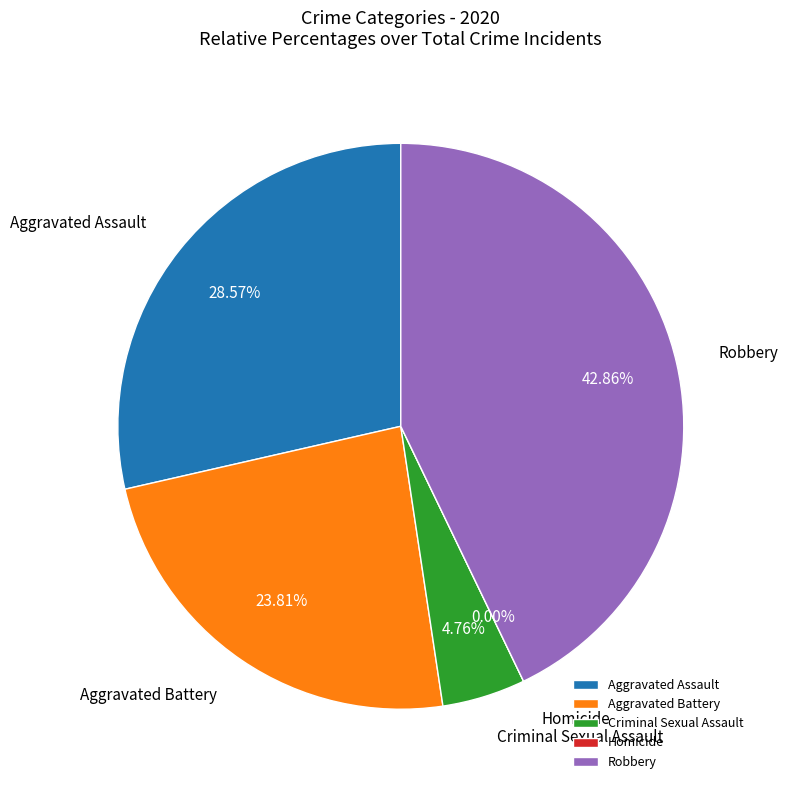

Is it true that Aggravated Battery is 24% of the pie?

True